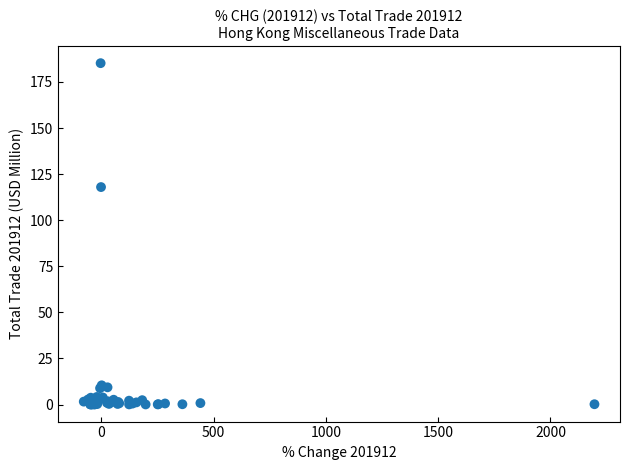

What Y value in the scatter plot is closest to 92?

118.0